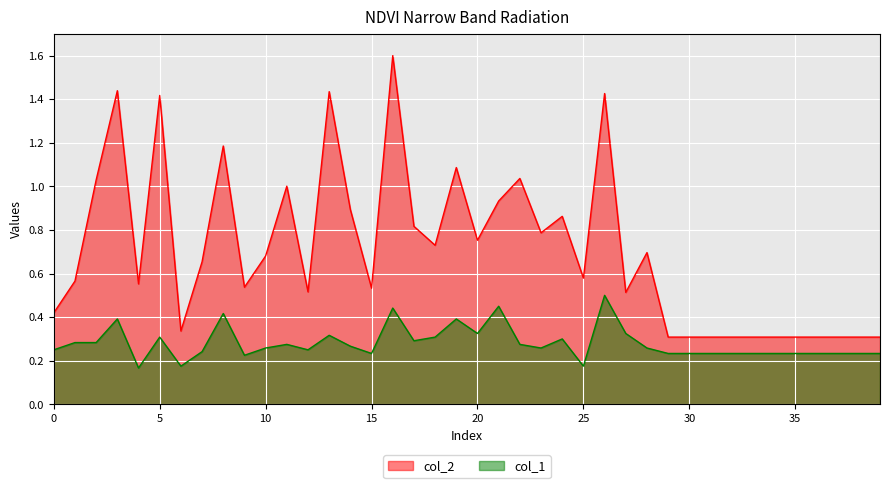

What is the value of the col_2 point at the 21st from the left?

0.8